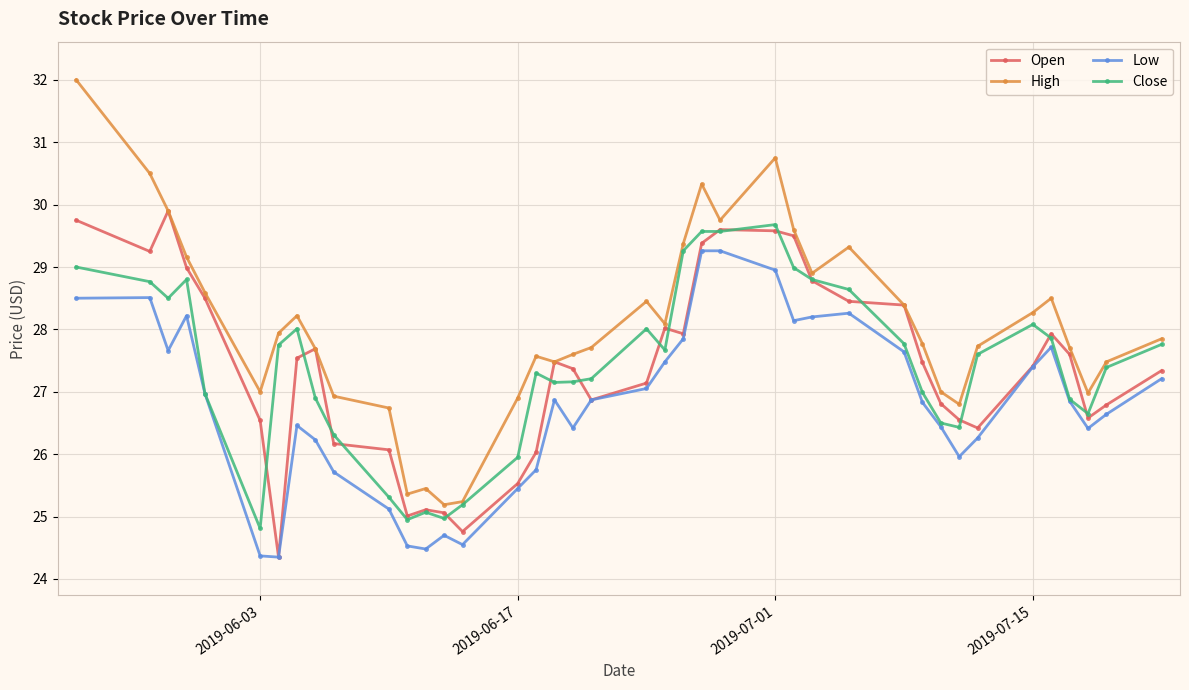

True or false: Low has more than 0 interior local peaks.

True